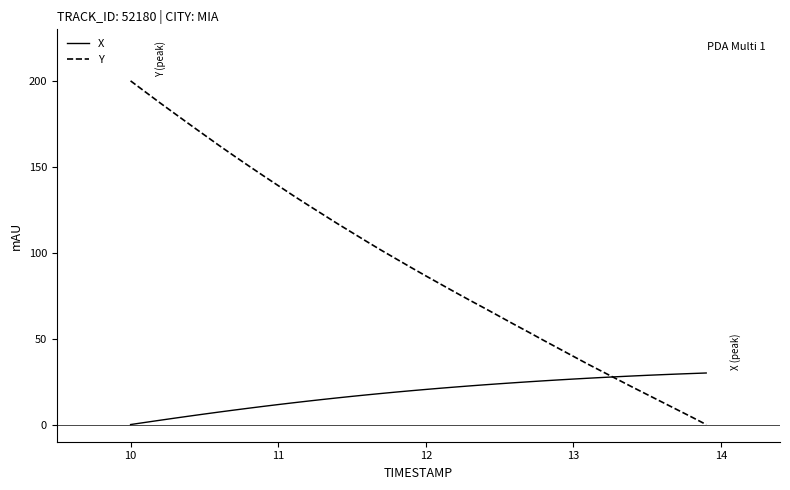

What is the highest value of the X series?

30.0